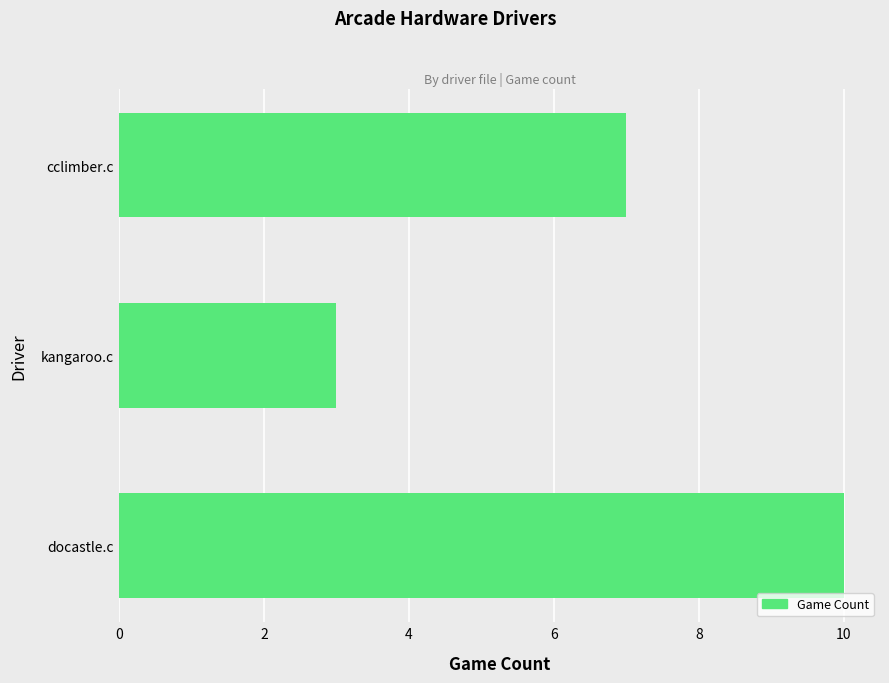

What is the greatest value displayed?

10